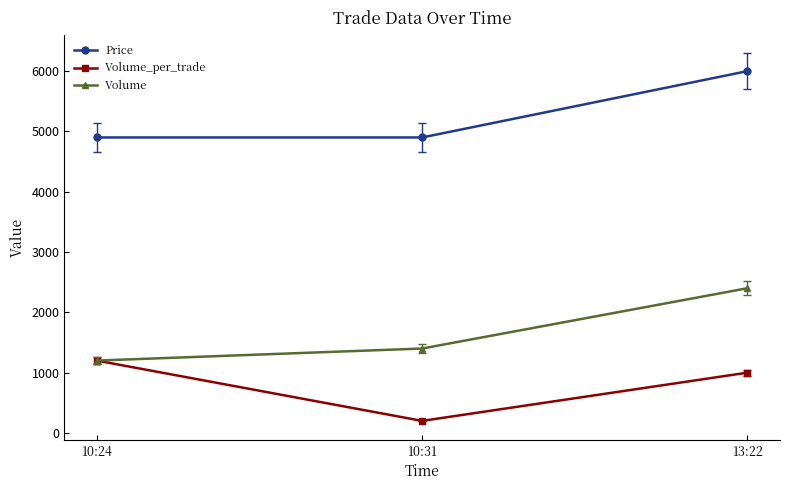

Is the value of Volume at 10:31 greater than the value of Volume_per_trade at 13:22?

Yes